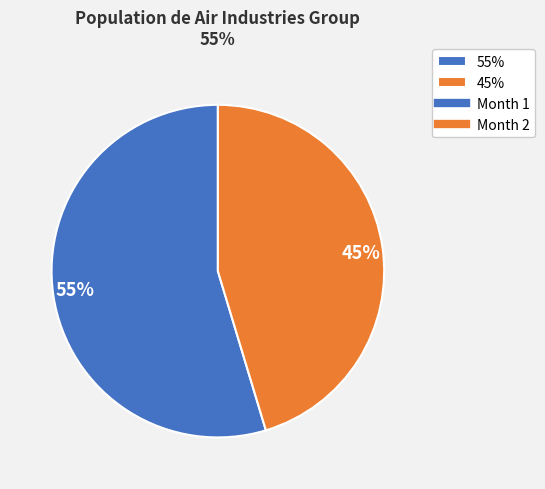

Count the number of slices in the pie.

2